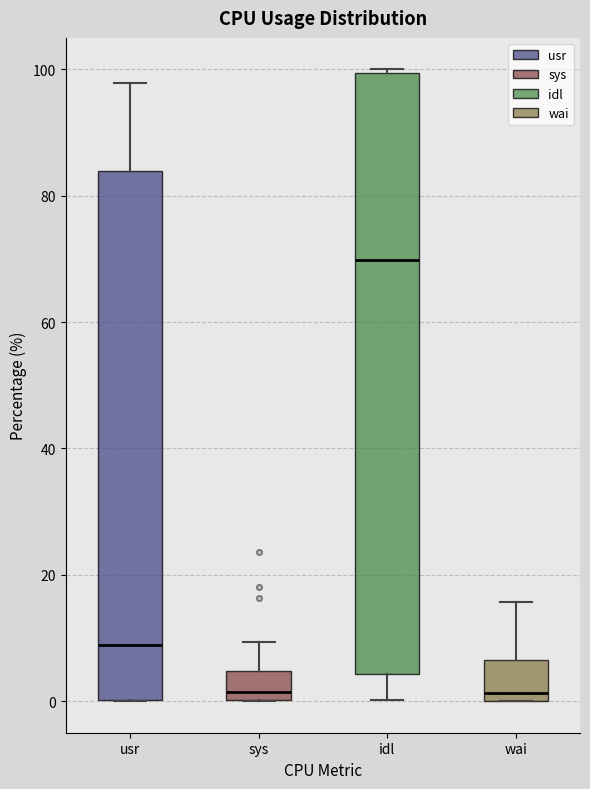

Where is the lower edge of the box for idl on the y-axis? The values are not printed on the chart, so give them approximately, as read against the axis.

4